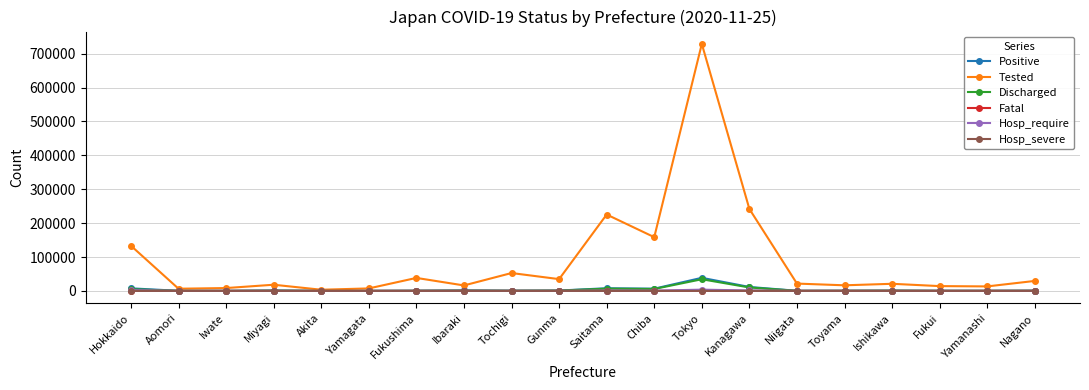

How many series are shown in this chart?

6